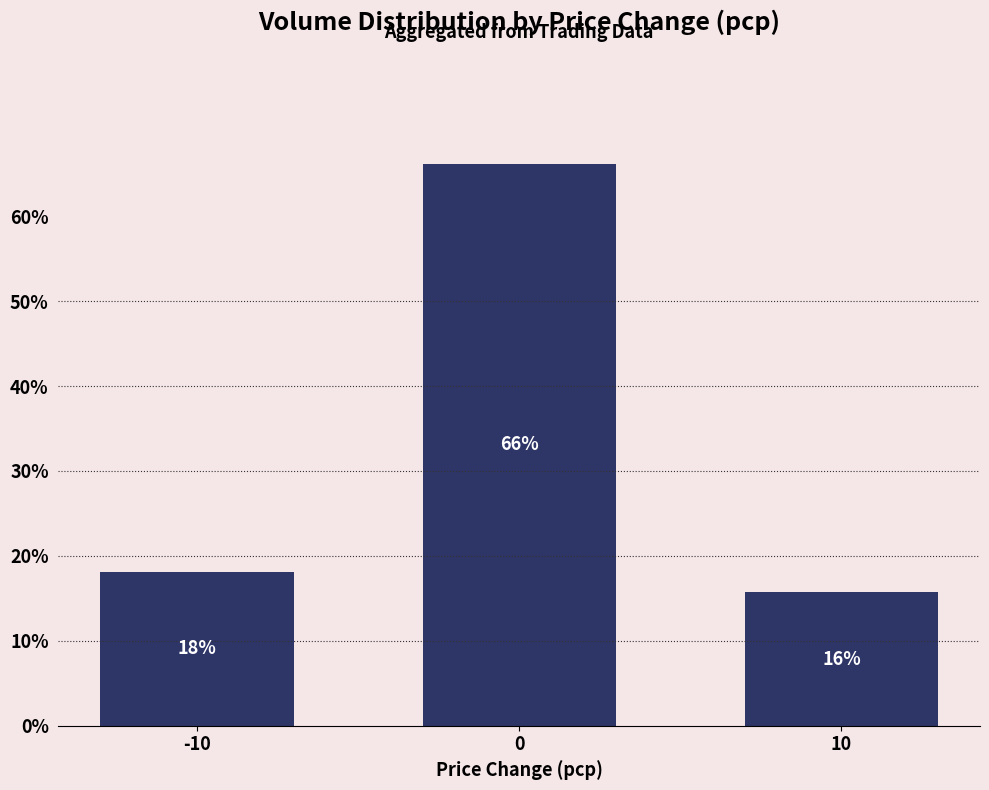

What is the smallest value displayed?

15.7